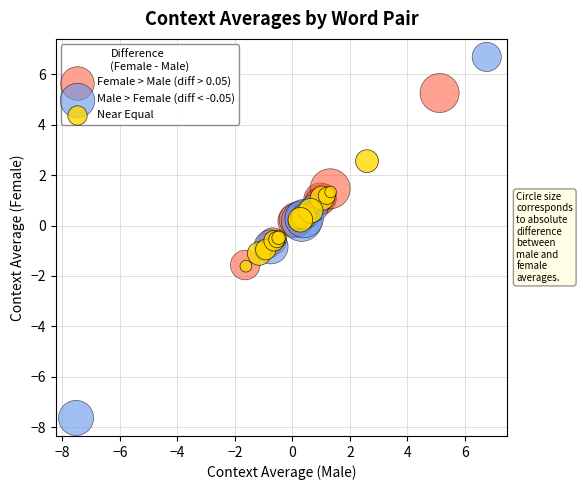

Which series has the widest spread of Y values?

Male > Female (diff < -0.05)